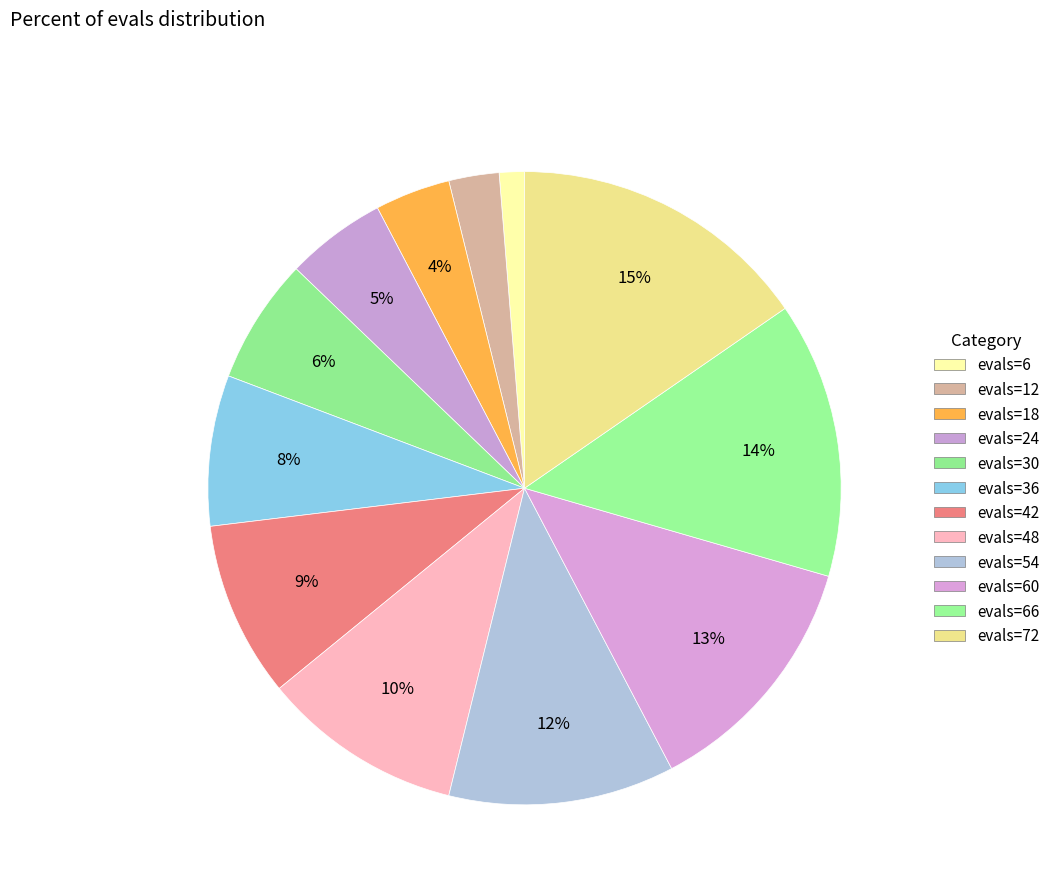

To the nearest percent, what is the average slice percentage?

8%